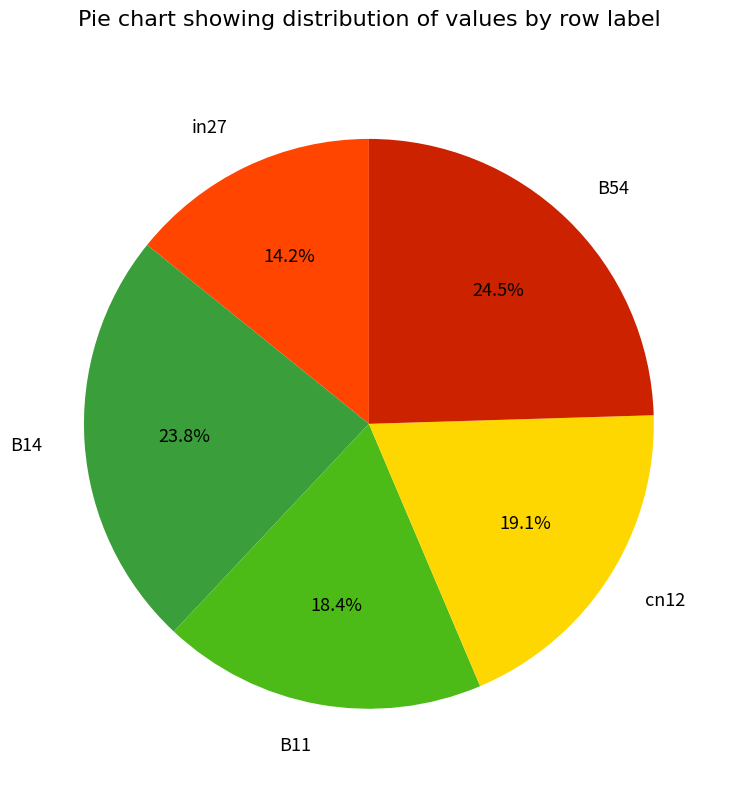

How many segments does this pie chart have?

5